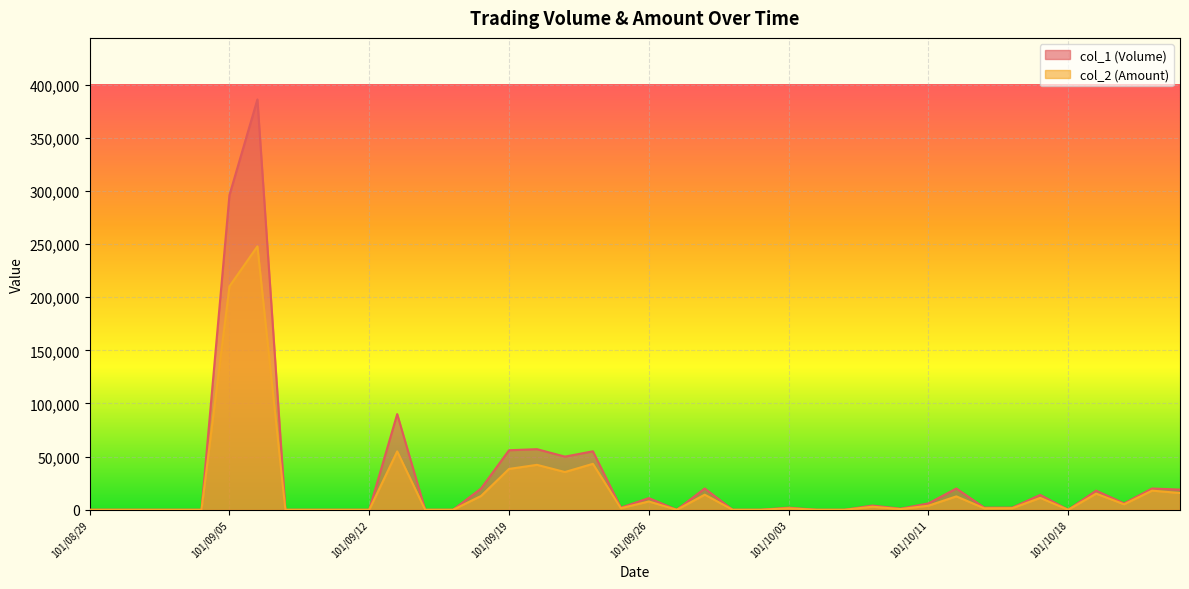

How many lines are shown in the chart?

2